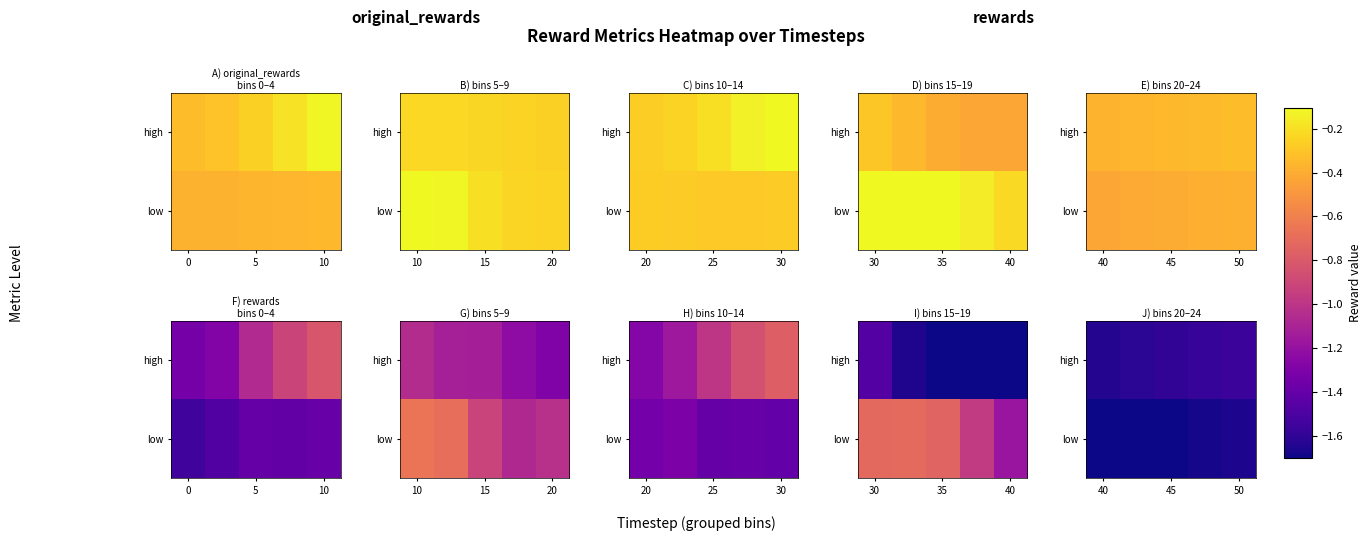

At which category is the sum across all series the highest?

50